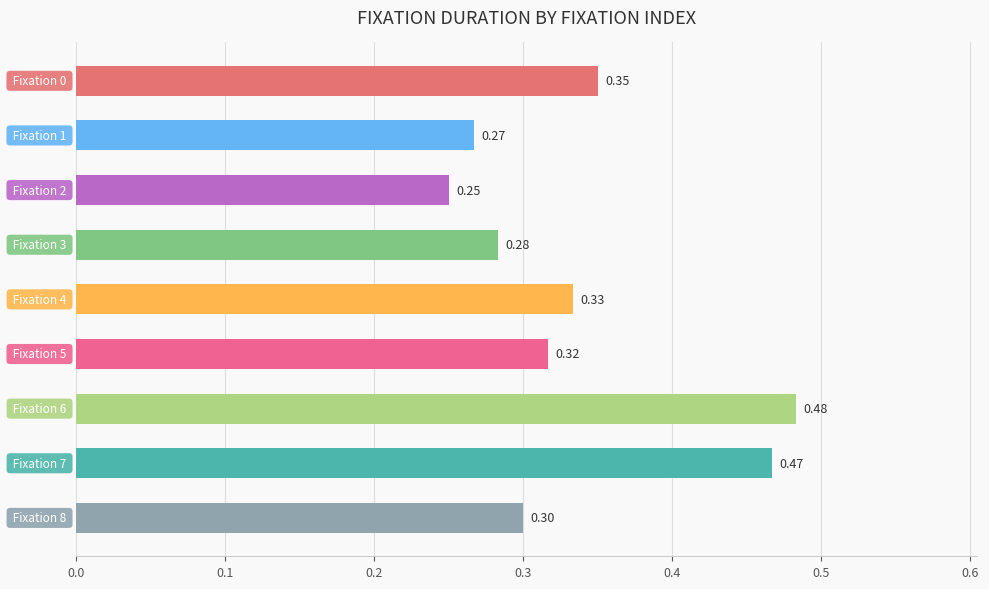

What is the sum of all values?

3.0